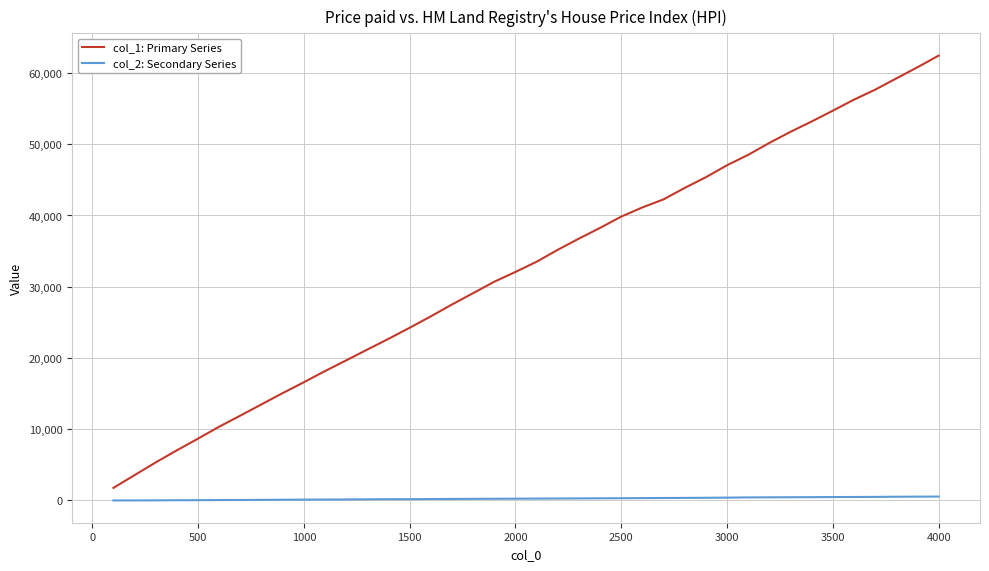

Rank the series by their average value, from lowest to highest.

col_2: Secondary Series, col_1: Primary Series